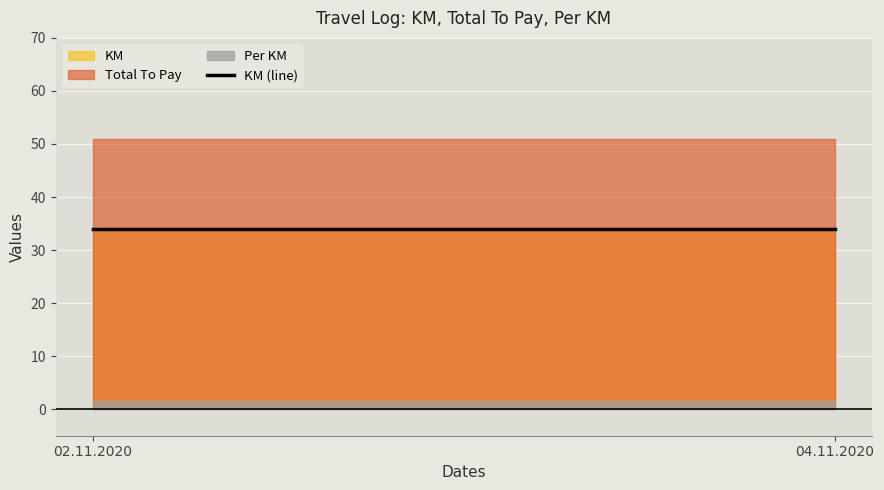

Rank the categories by Per KM value from lowest to highest.

02.11.2020, 04.11.2020